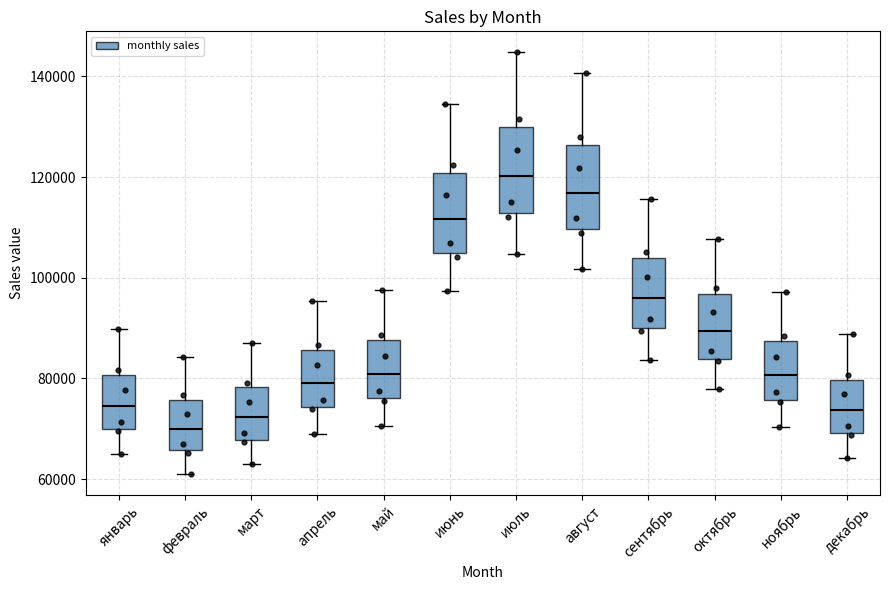

Reading left to right, transcribe this box plot: for each box, give where its median line is, the range the box spans, and where its two whiskers end, as read against the y-axis. The values are not printed on the chart, so give them approximately, as read against the axis.

январь: median 74000, box 70000 to 80000, whiskers 66000 to 90000
февраль: median 70000, box 66000 to 76000, whiskers 62000 to 84000
март: median 72000, box 68000 to 78000, whiskers 64000 to 88000
апрель: median 80000, box 74000 to 86000, whiskers 68000 to 96000
май: median 80000, box 76000 to 88000, whiskers 70000 to 98000
июнь: median 112000, box 104000 to 120000, whiskers 98000 to 134000
июль: median 120000, box 112000 to 130000, whiskers 104000 to 144000
август: median 116000, box 110000 to 126000, whiskers 102000 to 140000
сентябрь: median 96000, box 90000 to 104000, whiskers 84000 to 116000
октябрь: median 90000, box 84000 to 96000, whiskers 78000 to 108000
ноябрь: median 80000, box 76000 to 88000, whiskers 70000 to 98000
декабрь: median 74000, box 70000 to 80000, whiskers 64000 to 88000